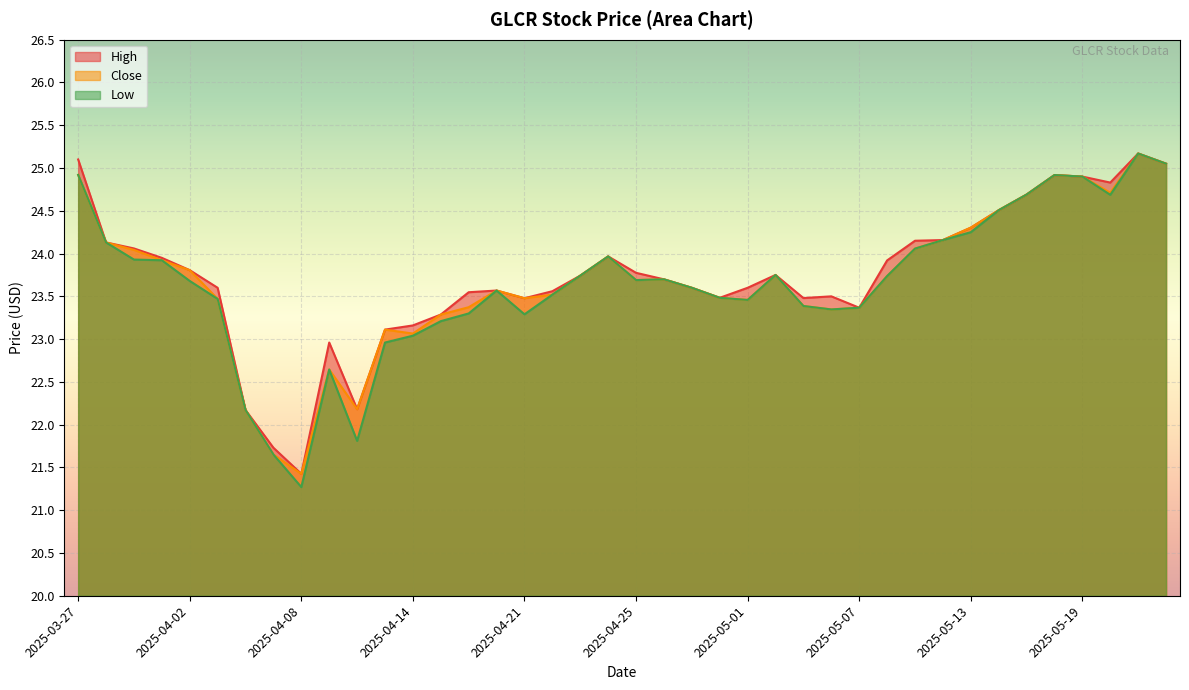

At which label does Close first exceed 23?

2025-03-27